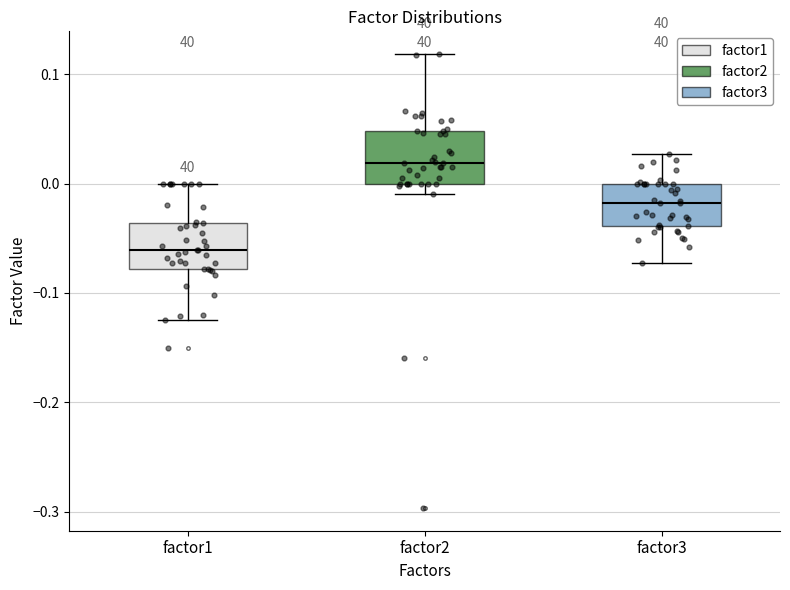

Reading left to right, transcribe this box plot: for each box, give where its median line is, the range the box spans, and where its two whiskers end, as read against the y-axis. The values are not printed on the chart, so give them approximately, as read against the axis.

factor1: median -0.06, box -0.08 to -0.04, whiskers -0.12 to 0.00
factor2: median 0.02, box 0.00 to 0.05, whiskers -0.01 to 0.12
factor3: median -0.02, box -0.04 to 0.00, whiskers -0.07 to 0.03